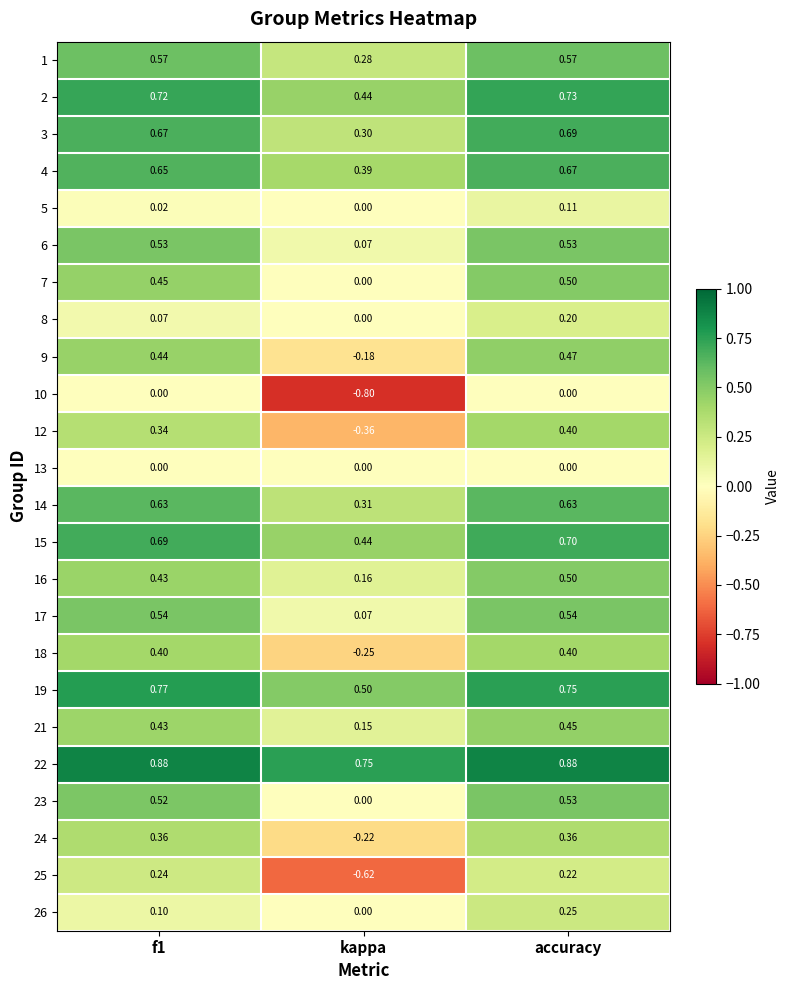

At which label is 17 closest to 0?

kappa